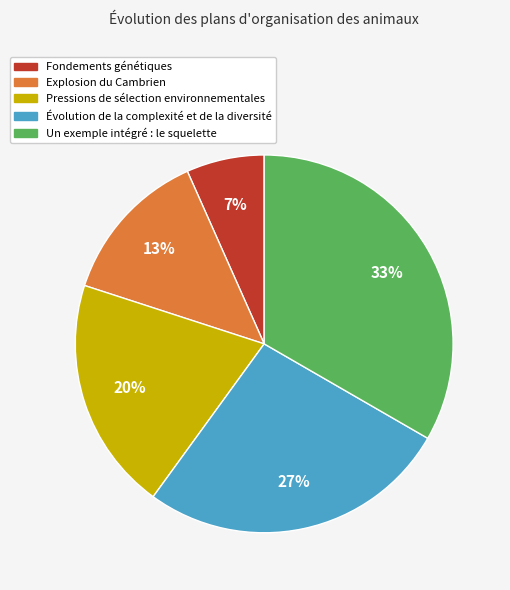

True or false: Fondements génétiques accounts for 1% of the total.

False